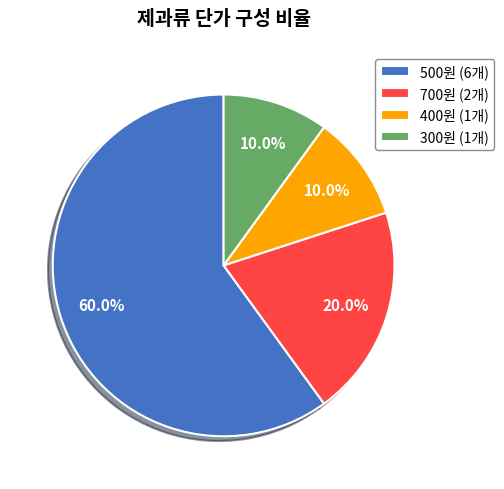

Is the sum of 700원 (2개) and 300원 (1개) greater than half?

No